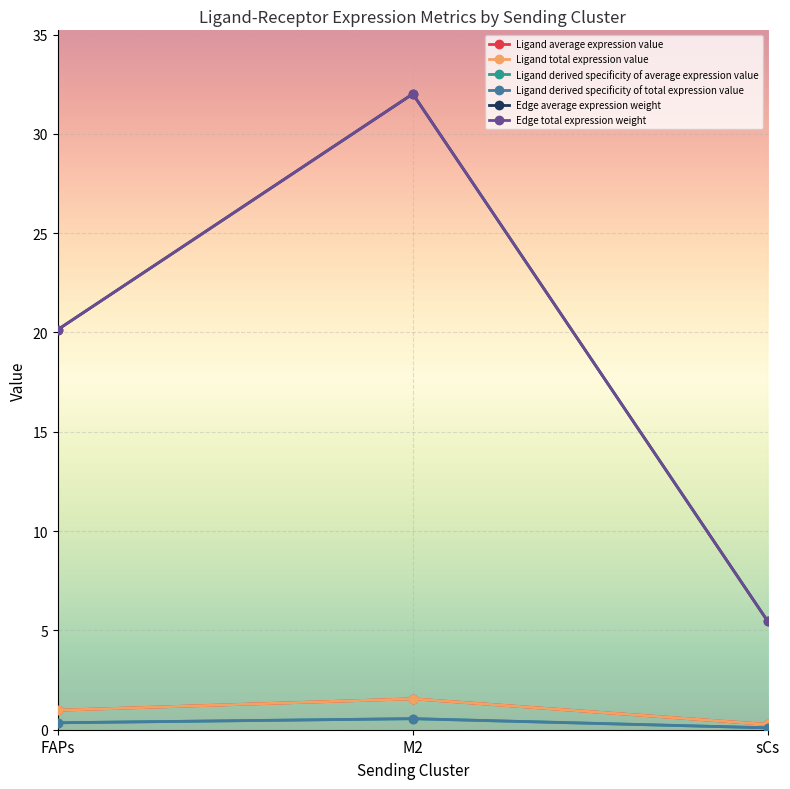

What is the smallest value displayed?

0.1